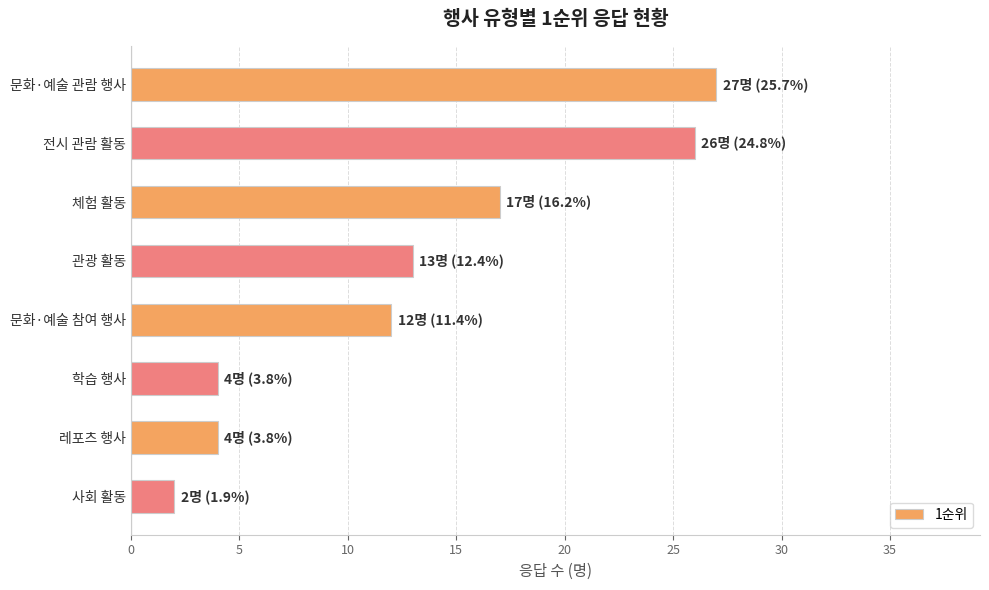

Between 문화·예술 관람 행사 and 학습 행사, which is larger?

문화·예술 관람 행사